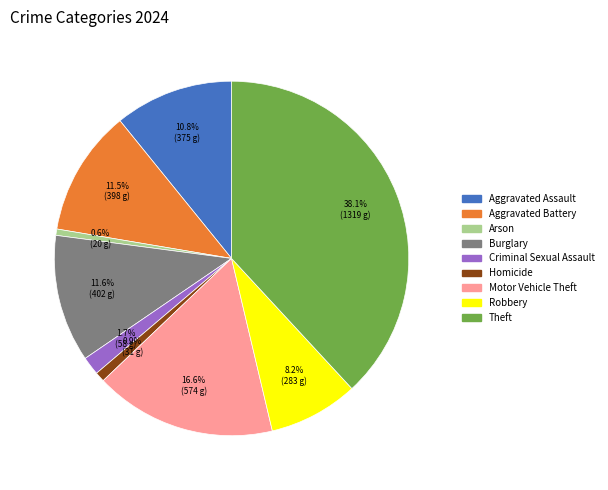

What is the ratio of the value at Criminal Sexual Assault to the value at Arson?

2.9